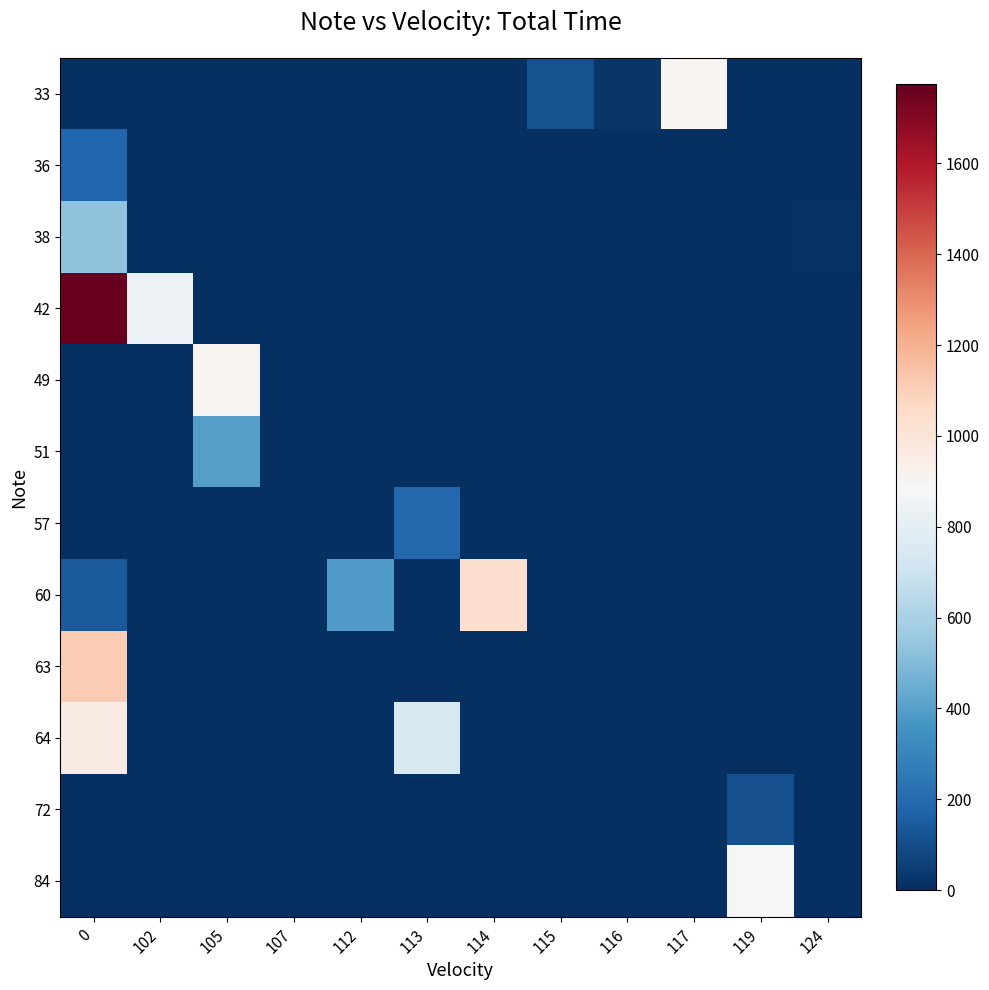

Reading left to right, list all the values displayed in this chart.

33: 0=0	102=0	105=0	107=0	112=0	113=0	114=0	115=116	116=25	117=907	119=0	124=0
36: 0=182	102=0	105=0	107=0	112=0	113=0	114=0	115=0	116=0	117=0	119=0	124=0
38: 0=530	102=0	105=0	107=0	112=0	113=0	114=0	115=0	116=0	117=0	119=0	124=12
42: 0=1774	102=837	105=0	107=0	112=0	113=0	114=0	115=0	116=0	117=0	119=0	124=0
49: 0=0	102=0	105=911	107=0	112=0	113=0	114=0	115=0	116=0	117=0	119=0	124=0
51: 0=0	102=0	105=399	107=0	112=0	113=0	114=0	115=0	116=0	117=0	119=0	124=0
57: 0=0	102=0	105=0	107=0	112=0	113=191	114=0	115=0	116=0	117=0	119=0	124=0
60: 0=143	102=0	105=0	107=0	112=387	113=0	114=1035	115=0	116=0	117=0	119=0	124=0
63: 0=1109	102=0	105=0	107=0	112=0	113=0	114=0	115=0	116=0	117=0	119=0	124=0
64: 0=960	102=0	105=0	107=0	112=0	113=743	114=0	115=0	116=0	117=0	119=0	124=0
72: 0=0	102=0	105=0	107=0	112=0	113=0	114=0	115=0	116=0	117=0	119=108	124=0
84: 0=4	102=0	105=0	107=0	112=0	113=0	114=0	115=0	116=0	117=0	119=882	124=0